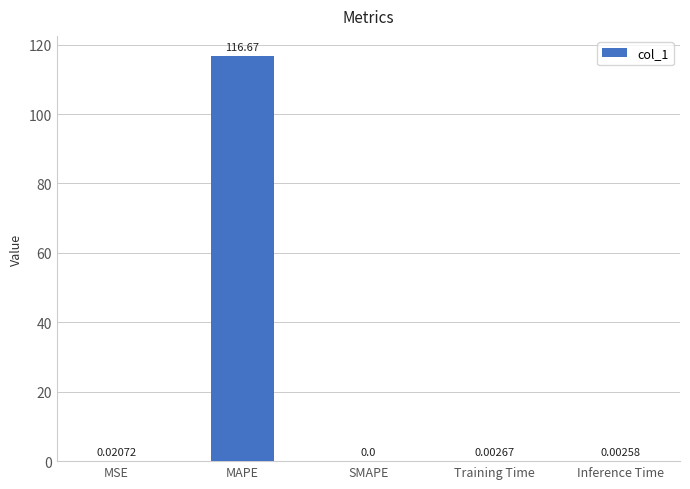

Between Training Time and Inference Time, which is larger?

Training Time